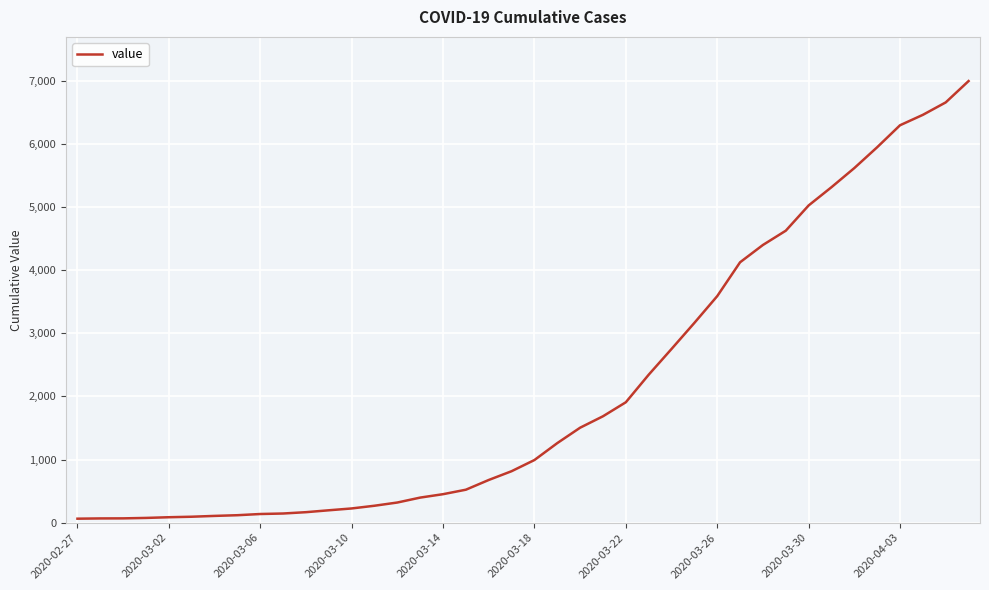

What is the difference between the maximum and minimum values?

6931